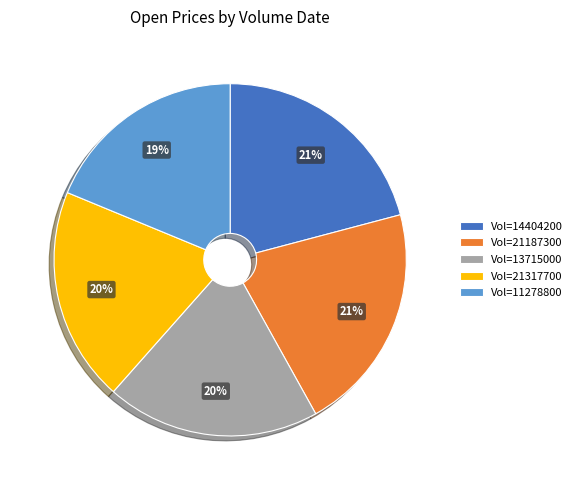

The Vol=21317700 slice represents 20% of the pie. True or false?

True